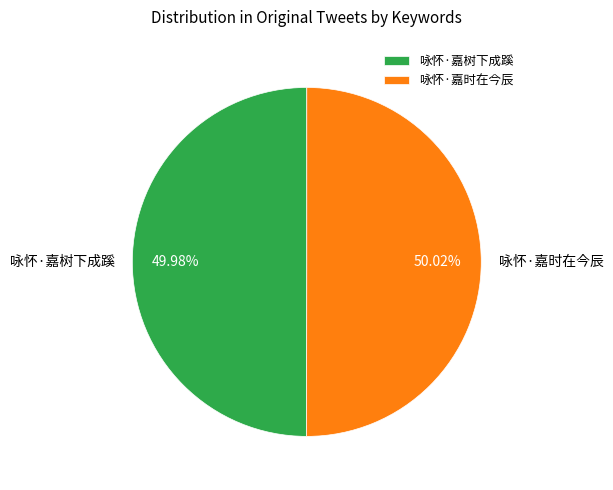

Count the number of slices in the pie.

2